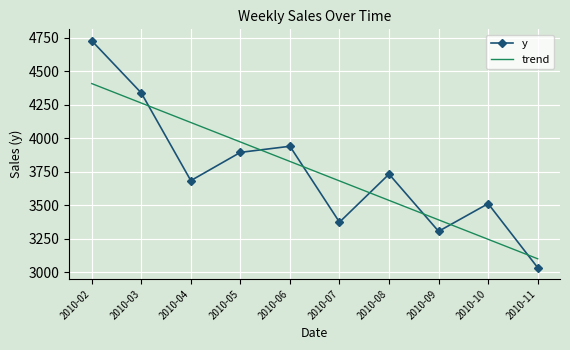

The value of y at 2010-06 is 6365.3. True or false?

False